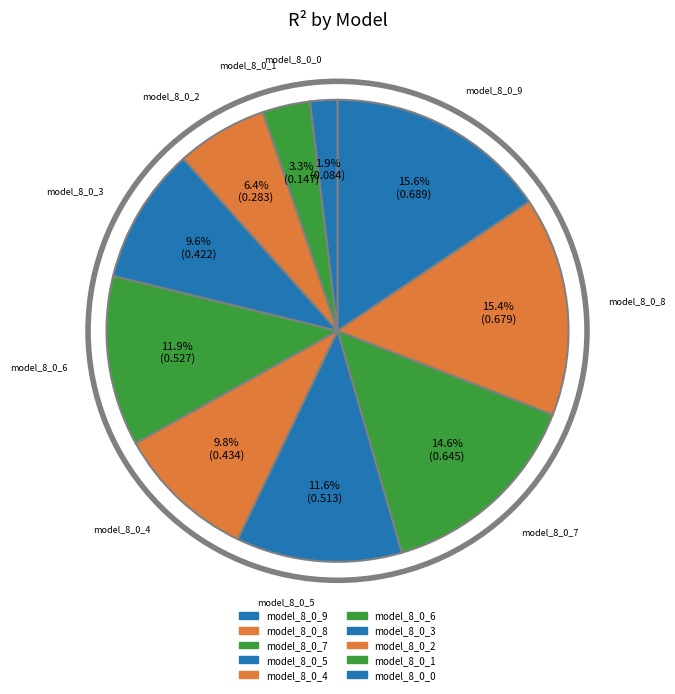

Which category has the smallest portion of the pie?

model_8_0_0